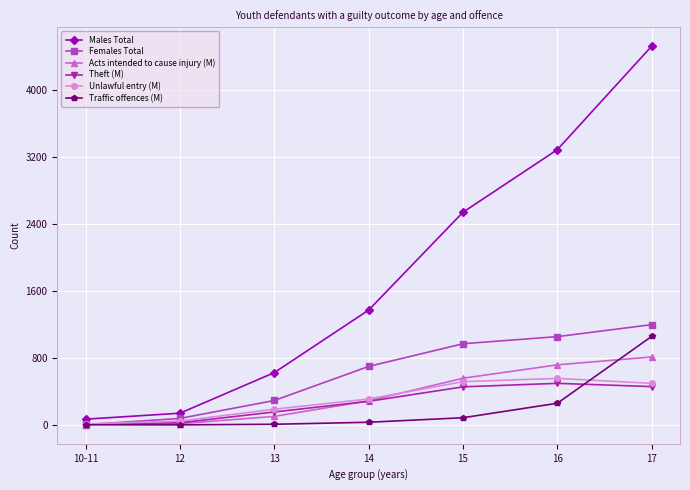

What is the difference between the Theft (M) values at 12 and 10-11?

18